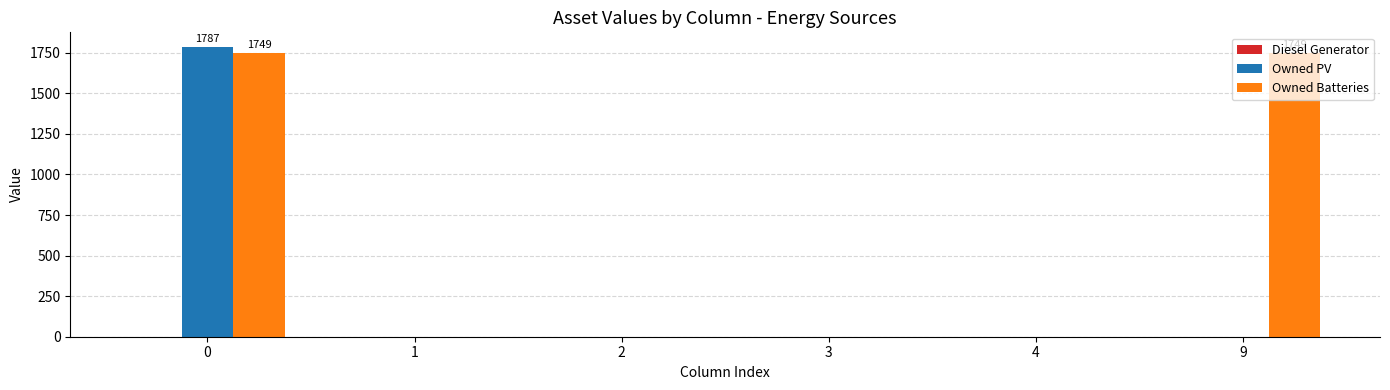

How many groups of bars are there?

6